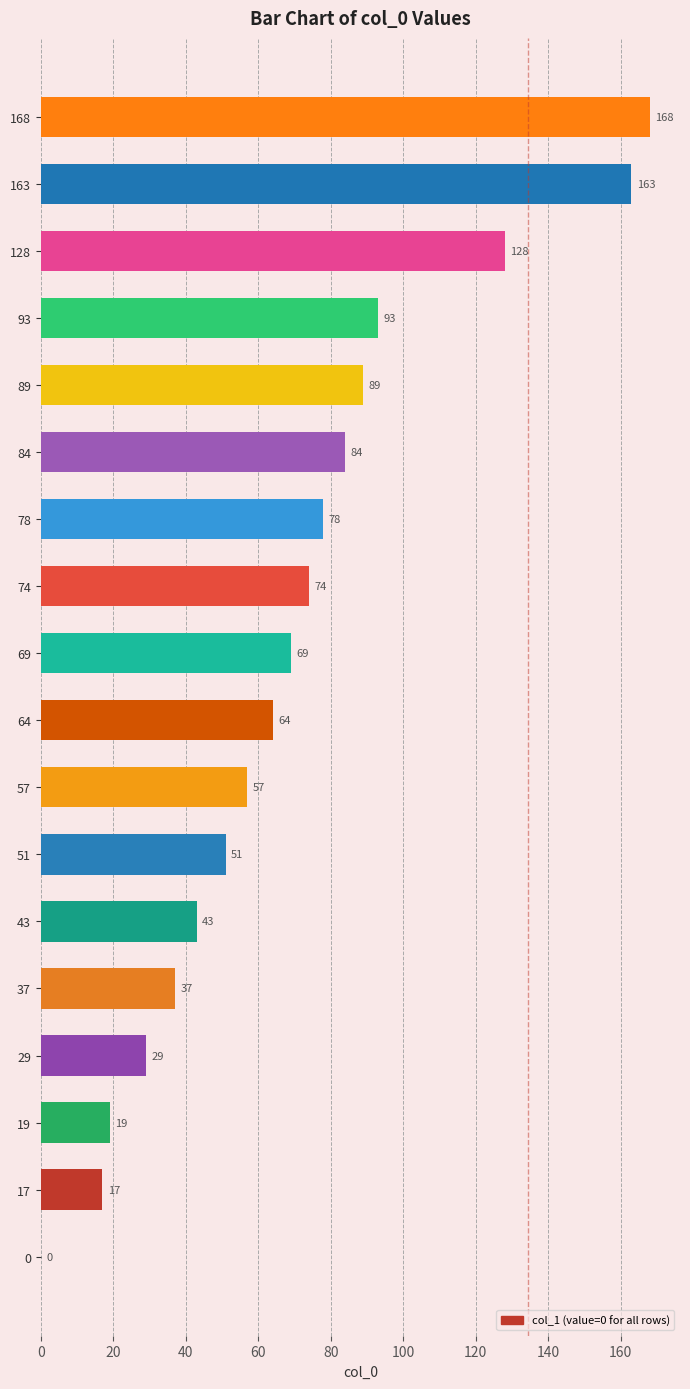

Reading bottom to top, extract all data points from this chart.

0=0	17=17	19=19	29=29	37=37	43=43	51=51	57=57	64=64	69=69	74=74	78=78	84=84	89=89	93=93	128=128	163=163	168=168